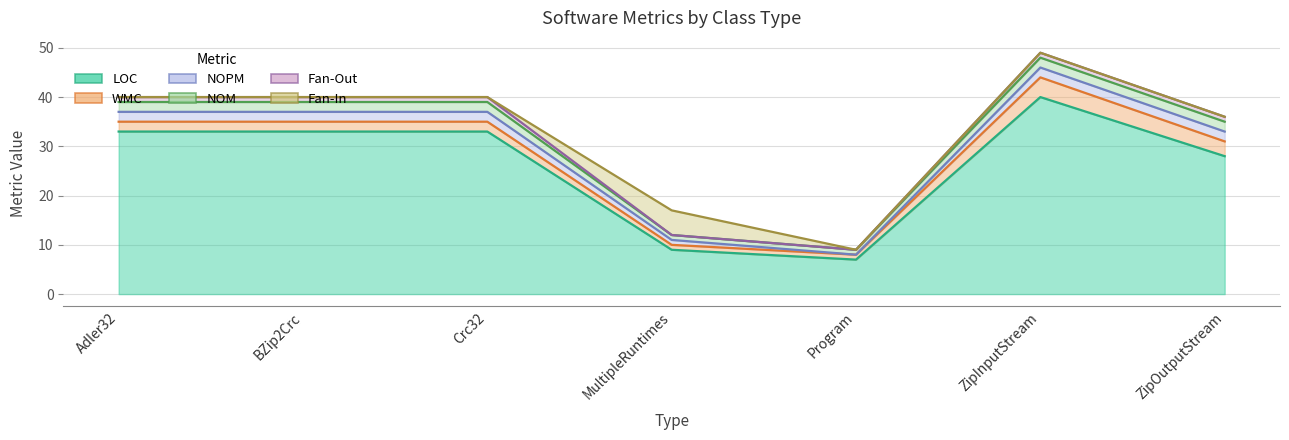

Where does the WMC series first go above 2?

ZipInputStream